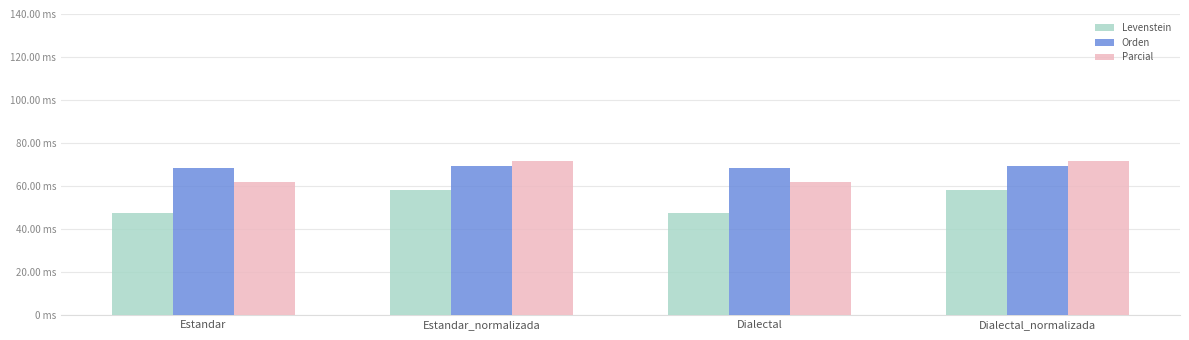

Are the bars horizontal?

No